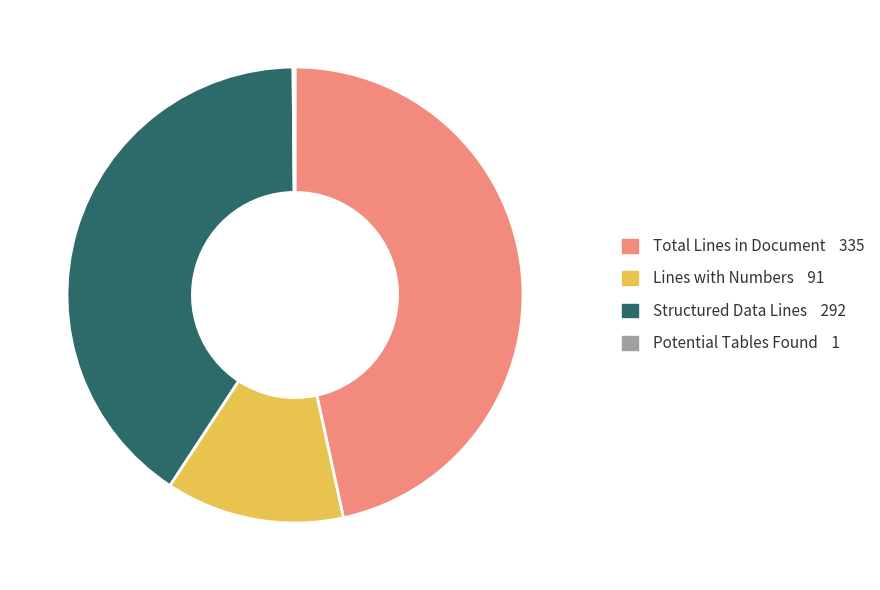

Is there any slice that represents more than half of the pie?

No